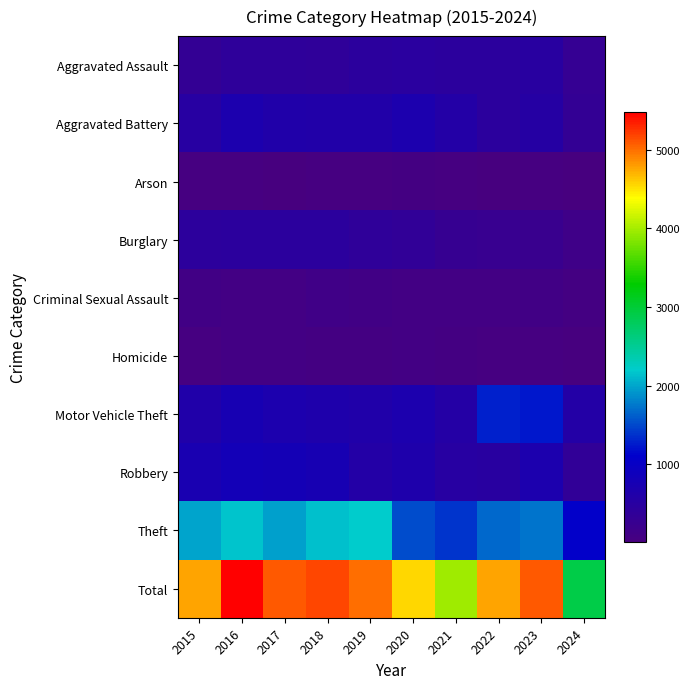

At which category is the sum across all series the highest?

2016